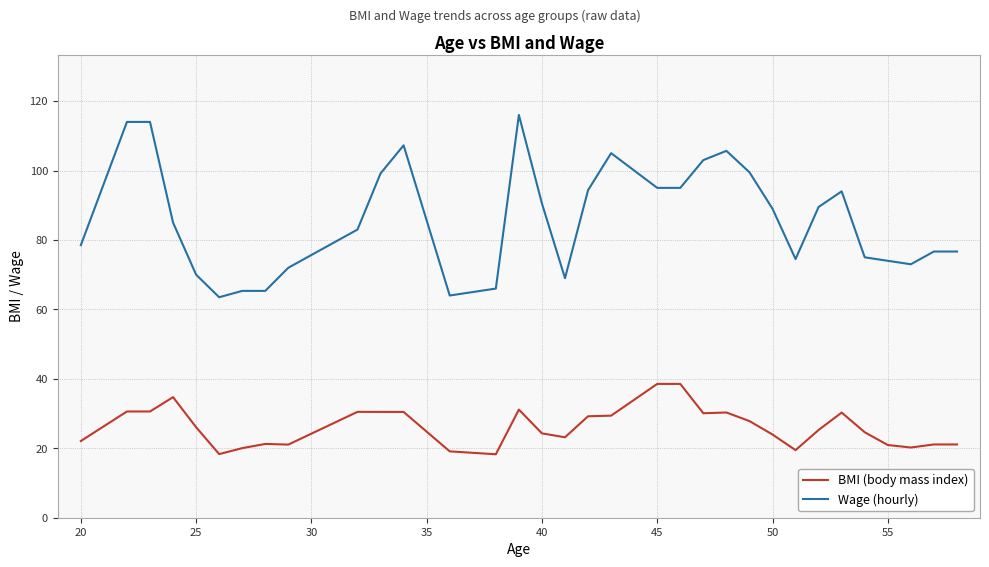

Which series has the widest spread of values?

Wage (hourly)